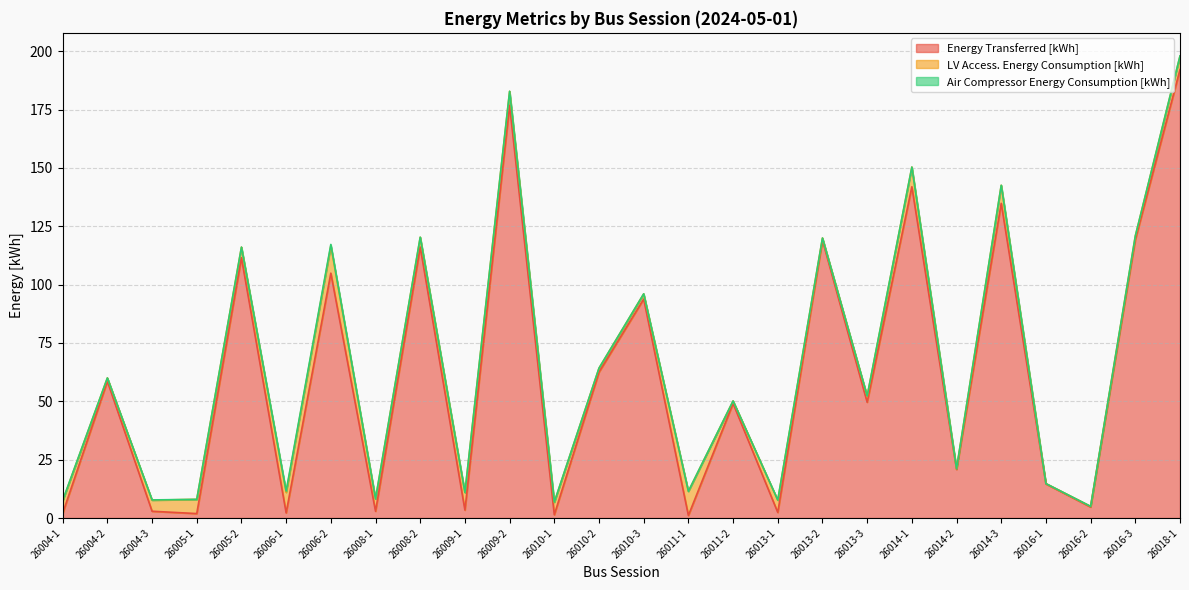

At which label does Energy Transferred [kWh] reach its peak?

26018-1